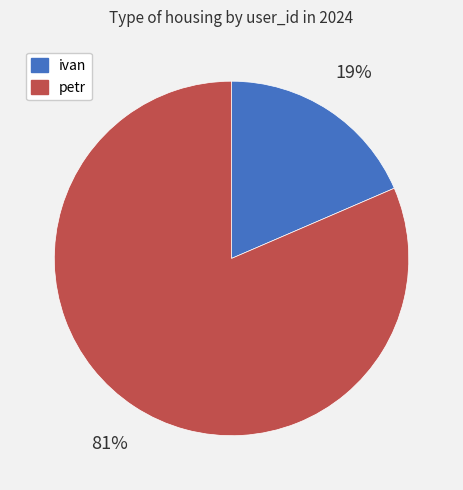

Rank the categories by value from highest to lowest.

petr, ivan